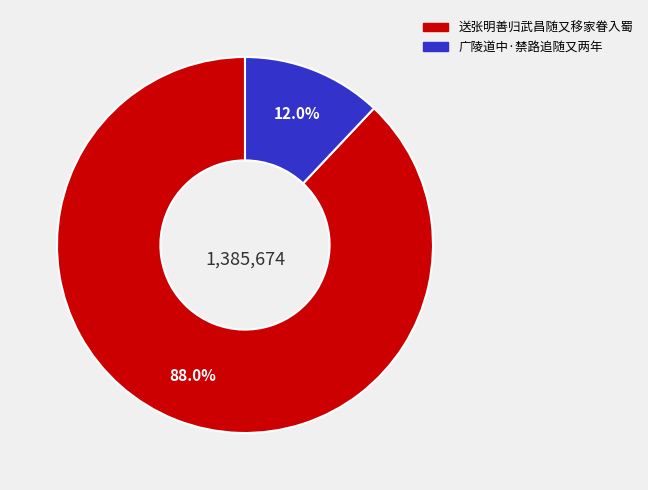

To the nearest percent, what portion does 广陵道中·禁路追随又两年 represent?

12%